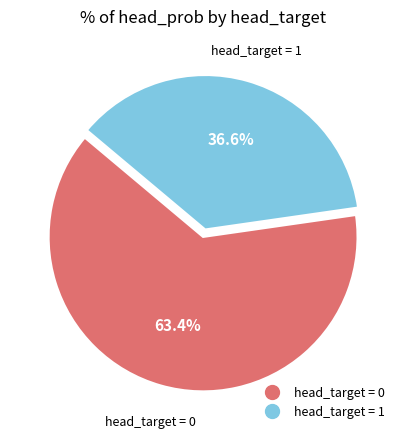

Between head_target = 0 and head_target = 1, which is larger?

head_target = 0